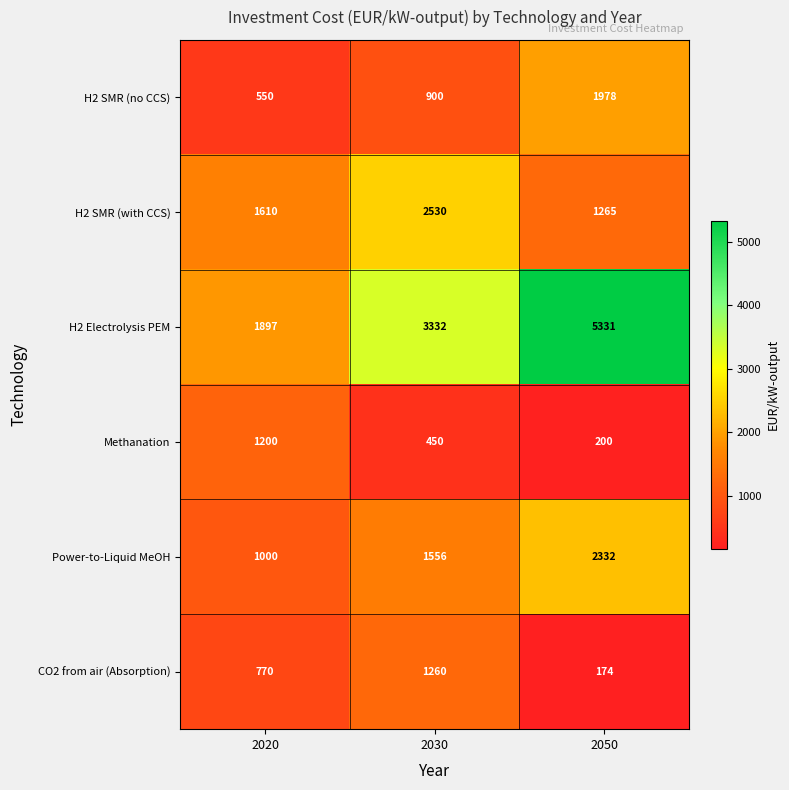

What is the difference between the highest and lowest values at 2050?

5157